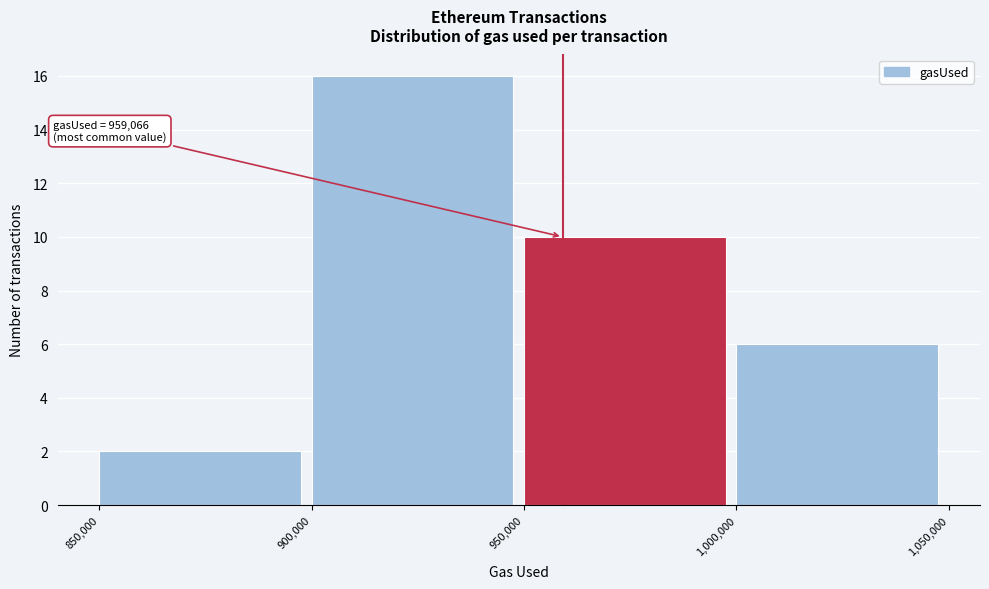

Which range on the x-axis has the tallest bar?

900,000 to 950,000